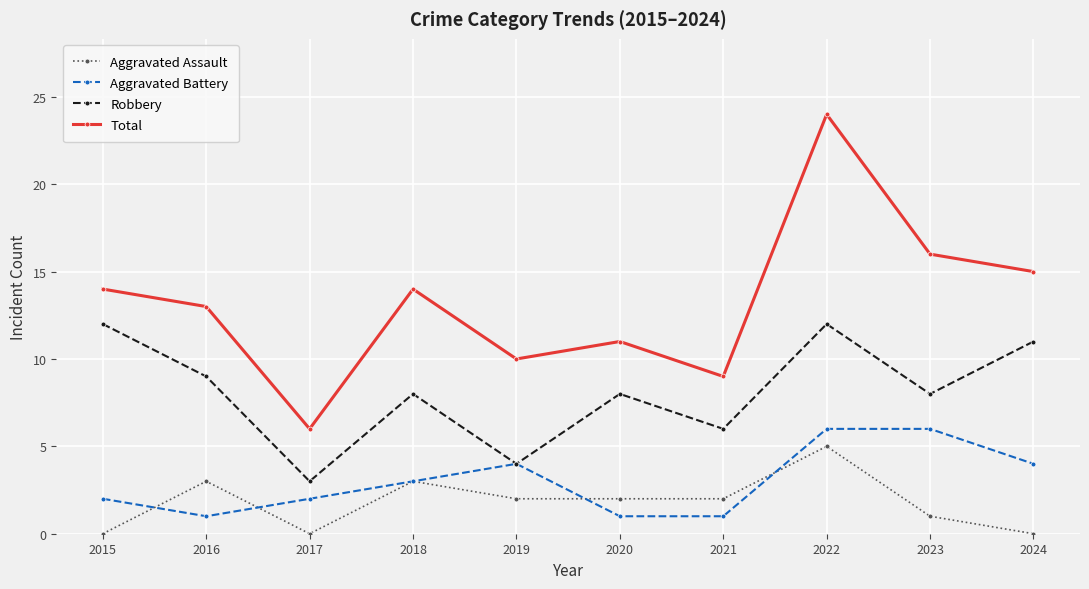

The value of Aggravated Assault at 2019 is 1. True or false?

False